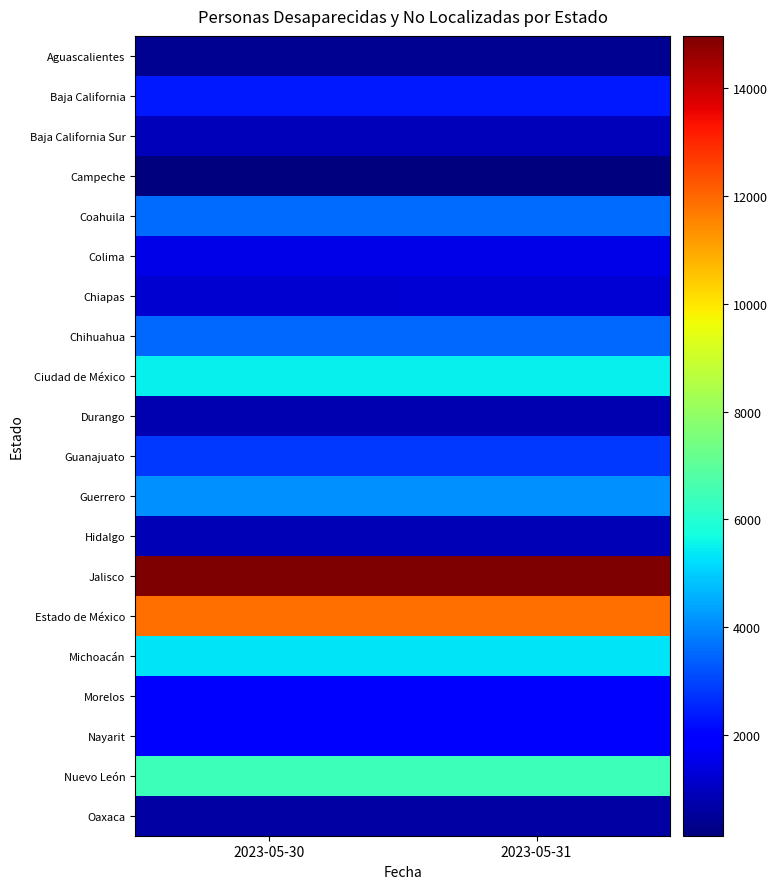

Reading right to left, transcribe all the data shown in this chart.

Aguascalientes: 2023-05-31=375	2023-05-30=381
Baja California: 2023-05-31=2366	2023-05-30=2376
Baja California Sur: 2023-05-31=912	2023-05-30=908
Campeche: 2023-05-31=121	2023-05-30=145
Coahuila: 2023-05-31=3569	2023-05-30=3574
Colima: 2023-05-31=1477	2023-05-30=1477
Chiapas: 2023-05-31=1225	2023-05-30=1198
Chihuahua: 2023-05-31=3526	2023-05-30=3526
Ciudad de México: 2023-05-31=5505	2023-05-30=5505
Durango: 2023-05-31=805	2023-05-30=805
Guanajuato: 2023-05-31=2836	2023-05-30=2836
Guerrero: 2023-05-31=4094	2023-05-30=4094
Hidalgo: 2023-05-31=826	2023-05-30=826
Jalisco: 2023-05-31=14977	2023-05-30=14977
Estado de México: 2023-05-31=11856	2023-05-30=11856
Michoacán: 2023-05-31=5289	2023-05-30=5289
Morelos: 2023-05-31=1838	2023-05-30=1838
Nayarit: 2023-05-31=1837	2023-05-30=1837
Nuevo León: 2023-05-31=6437	2023-05-30=6437
Oaxaca: 2023-05-31=618	2023-05-30=618